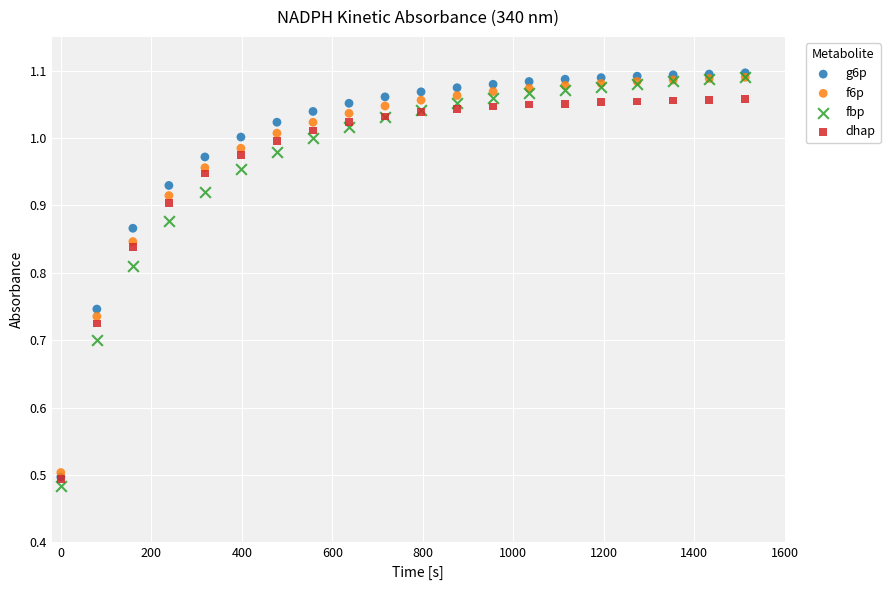

What are all the series names shown in the legend?

g6p, f6p, fbp, dhap